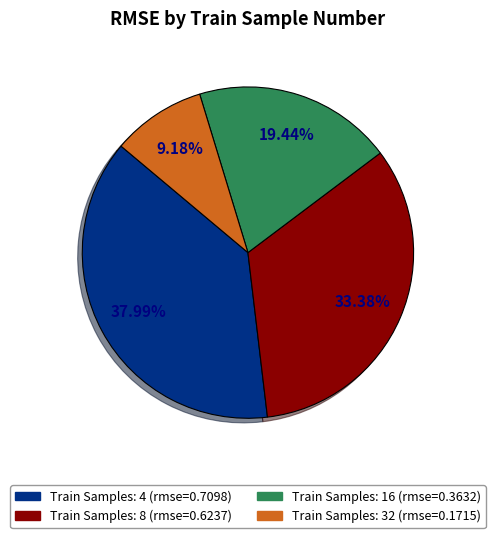

Does any single category account for the majority?

No